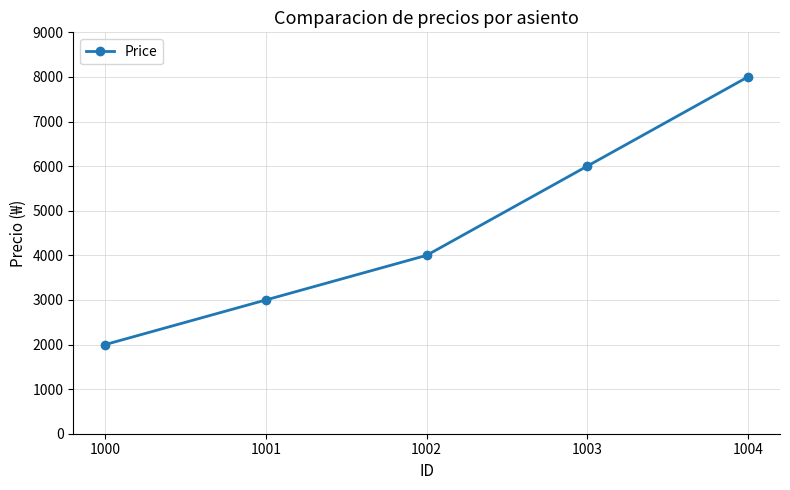

What is the average value?

4600